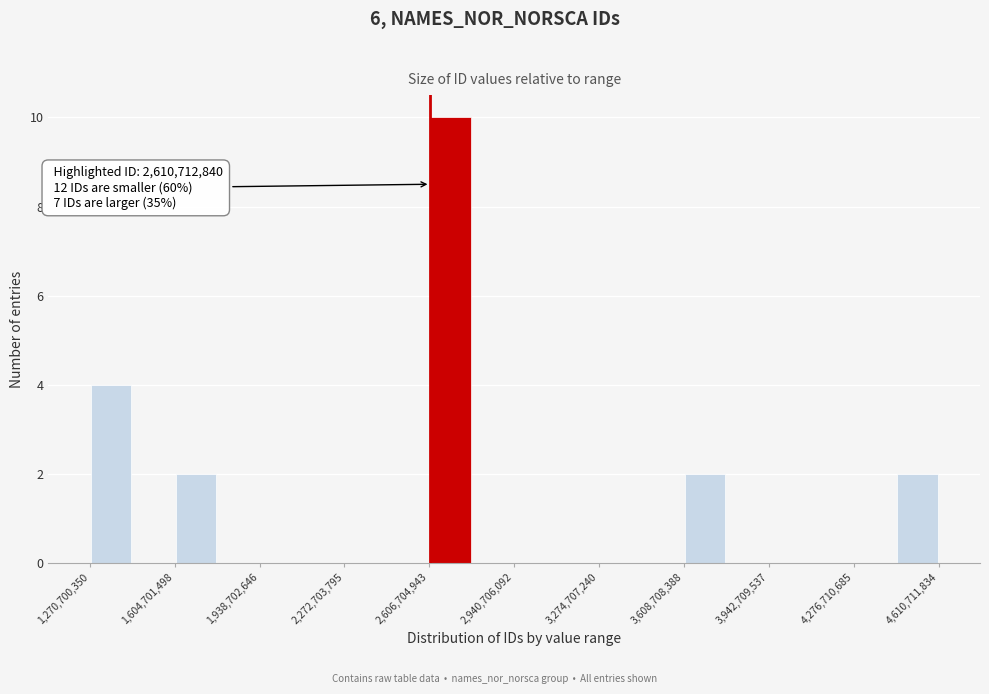

Read against the x-axis, roughly where is the centre of the tallest bar?

2700000000